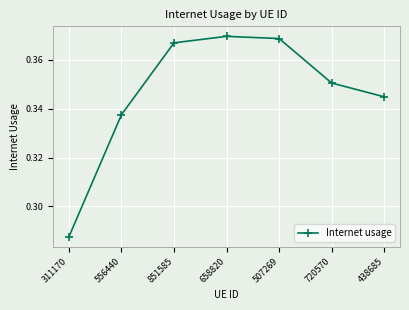

At which category does the data reach its first local peak?

658820